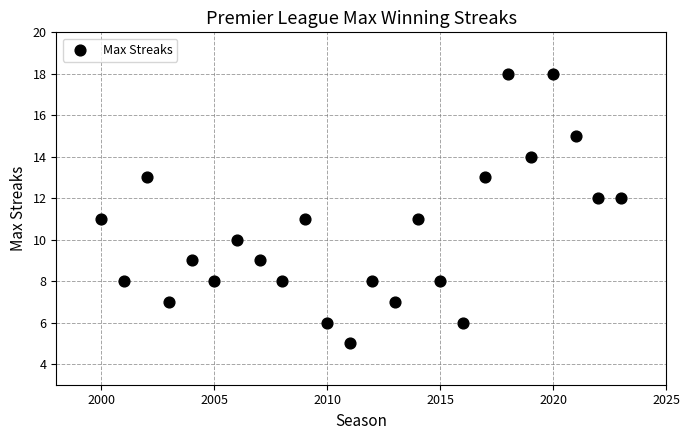

What is the range of Y values (max minus min)?

13